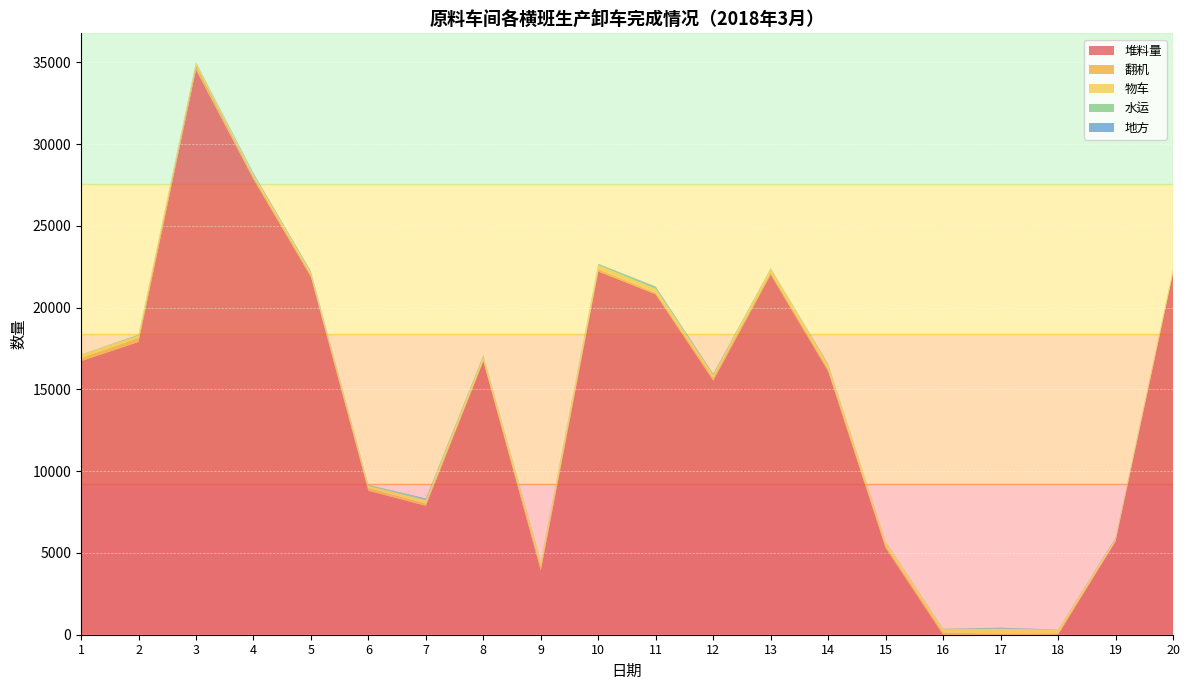

Reading right to left, list all the values displayed in this chart.

堆料量: 20=22110	19=5706	18=0	17=0	16=0	15=5306	14=16115	13=22027	12=15543	11=20815	10=22214	9=3927	8=16730	7=7886	6=8806	5=21890	4=27860	3=34554	2=17906	1=16733
翻机: 20=42	19=46	18=90	17=57	16=139	15=129	14=125	13=135	12=166	11=97	10=139	9=240	8=60	7=138	6=174	5=123	4=154	3=286	2=241	1=191
物车: 20=196	19=140	18=209	17=306	16=191	15=261	14=266	13=207	12=173	11=236	10=254	9=283	8=223	7=187	6=112	5=112	4=132	3=148	2=147	1=195
水运: 20=17	19=0	18=20	17=27	16=37	15=22	14=17	13=49	12=19	11=98	10=74	9=68	8=80	7=75	6=72	5=58	4=39	3=38	2=58	1=16
地方: 20=0	19=40	18=0	17=40	16=0	15=0	14=40	13=0	12=50	11=40	10=5	9=0	8=1	7=49	6=0	5=44	4=48	3=0	2=0	1=0